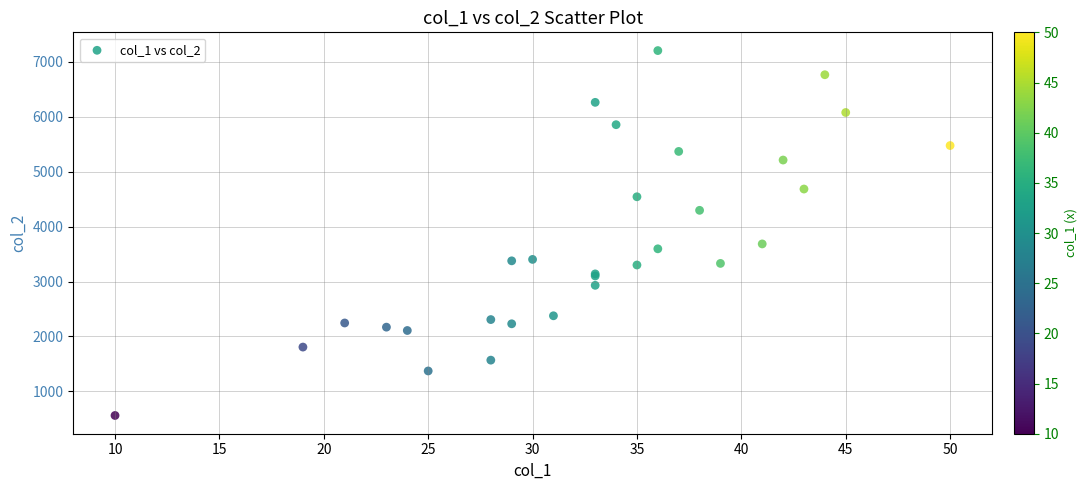

What Y value in the scatter plot is closest to 3883?

3685